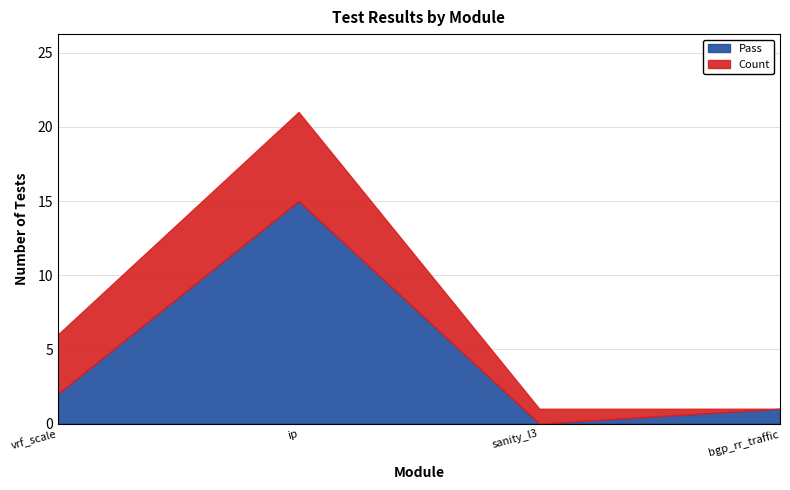

True or false: Pass has more than 0 points higher than both neighbors.

True